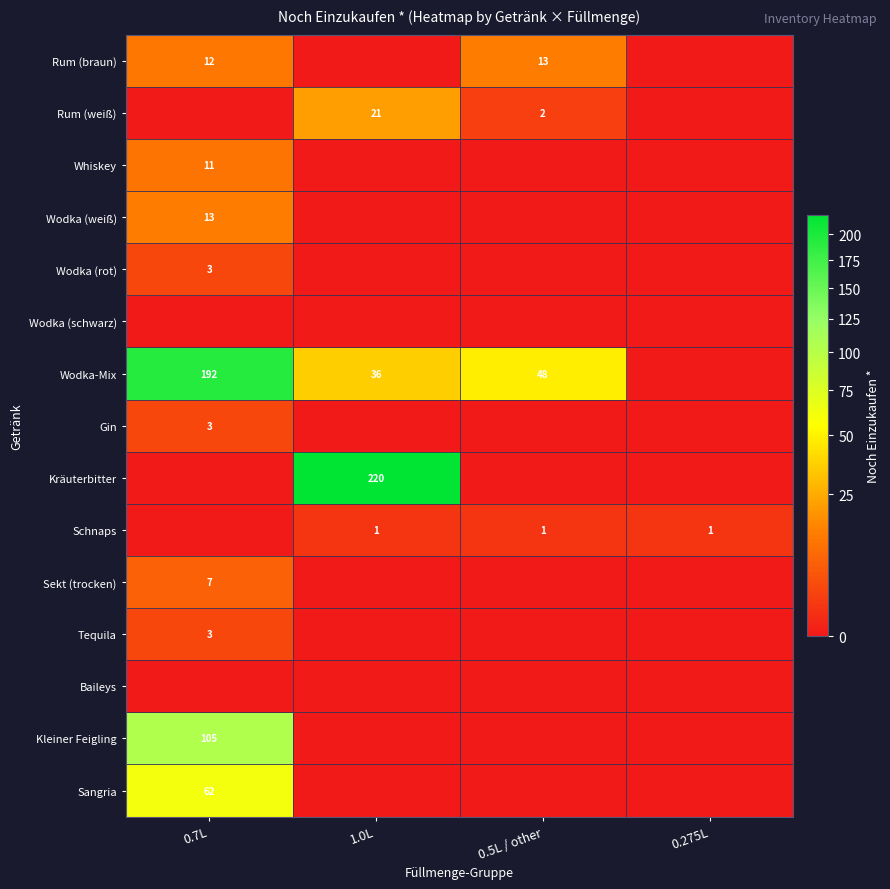

True or false: Wodka (rot) has a value of 5 at 0.7L.

False